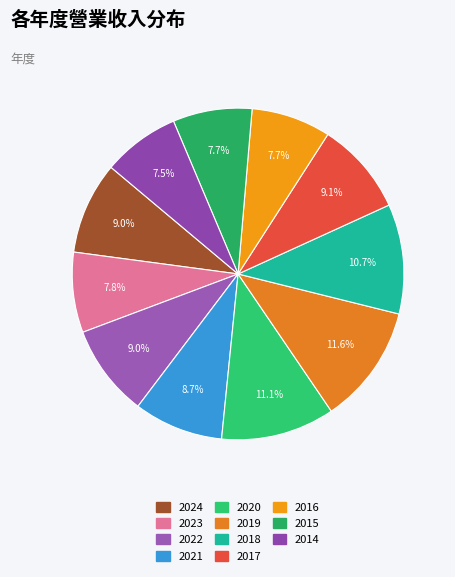

The 2023 slice represents 8% of the pie. True or false?

True